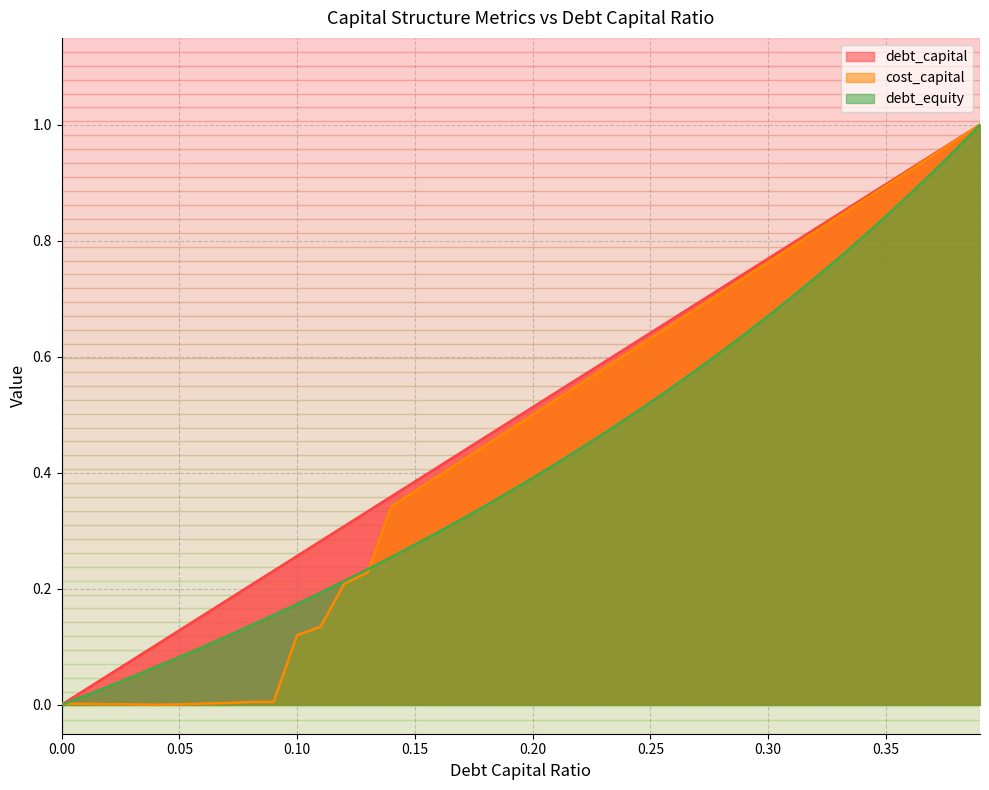

How many times do debt_capital and cost_capital cross each other?

1